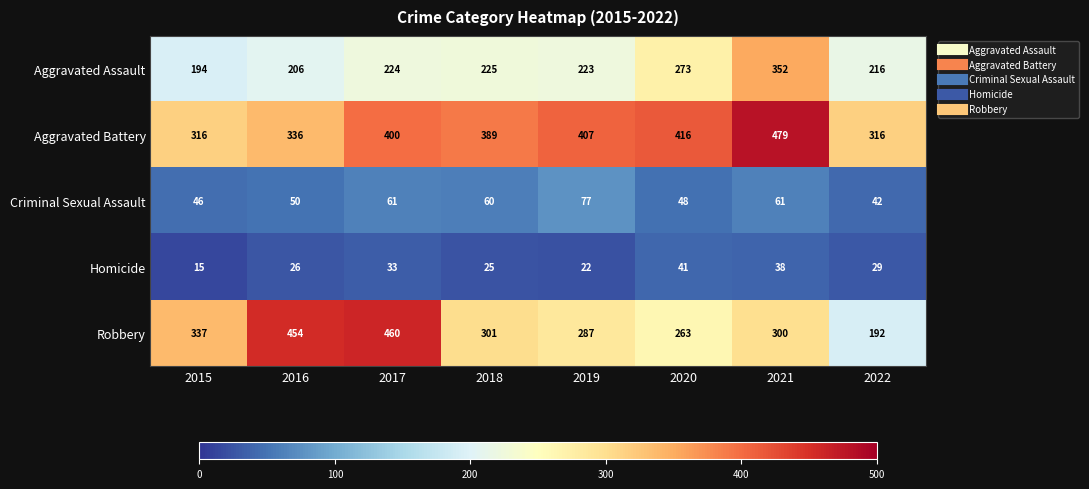

Which series has the largest range (max minus min)?

Robbery